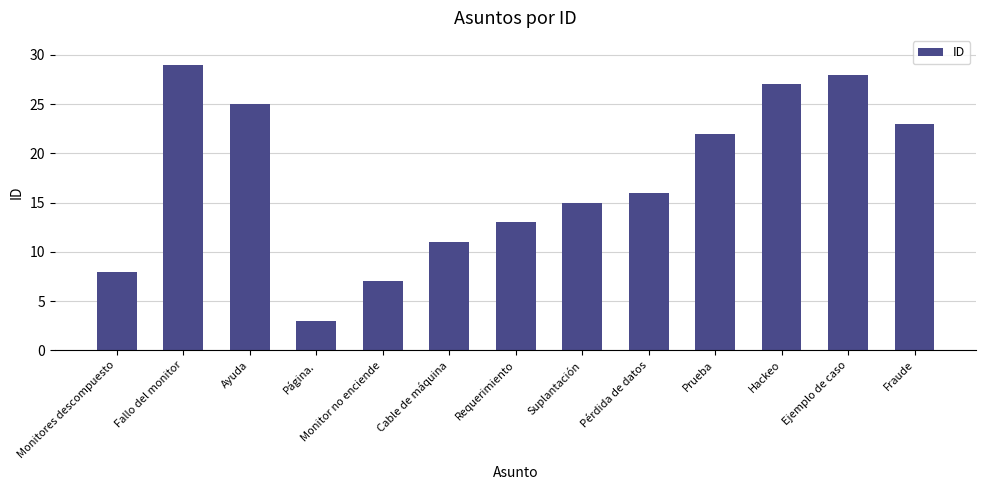

Between Prueba and Suplantación, which is larger?

Prueba